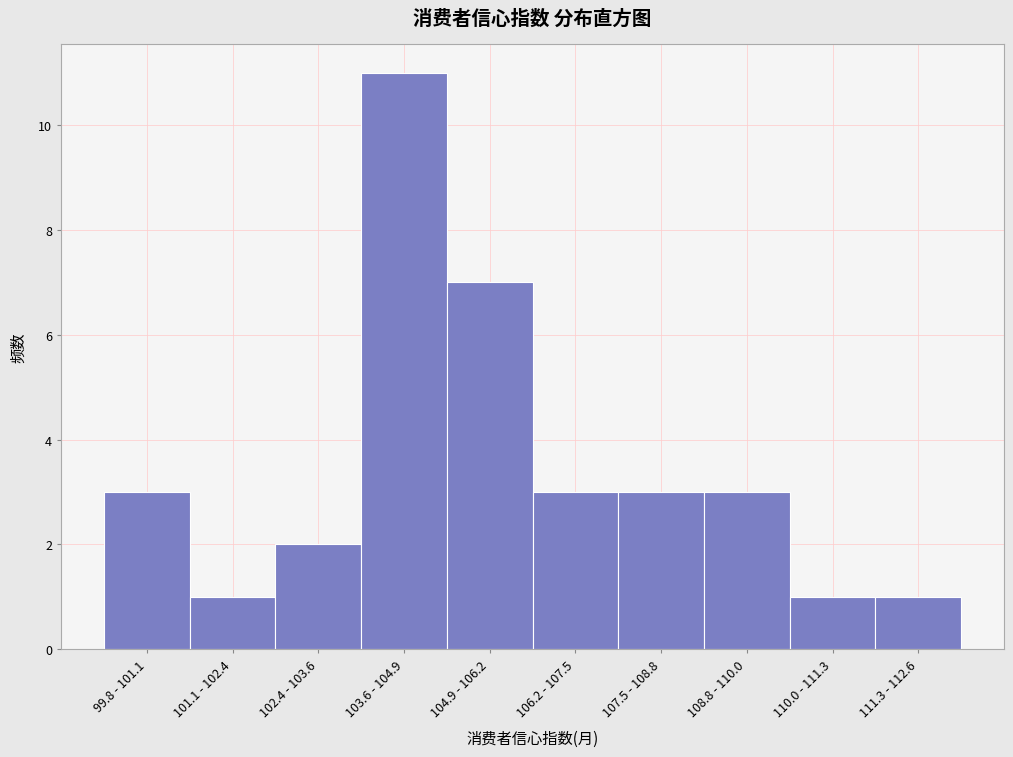

Reading left to right, list all the values displayed in this chart.

99.8 - 101.1=3	101.1 - 102.4=1	102.4 - 103.6=2	103.6 - 104.9=11	104.9 - 106.2=7	106.2 - 107.5=3	107.5 - 108.8=3	108.8 - 110.0=3	110.0 - 111.3=1	111.3 - 112.6=1